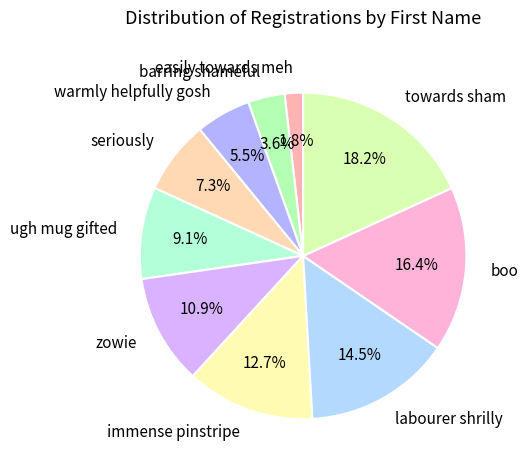

To the nearest percent, what is the difference between the largest and smallest slice percentages?

16%